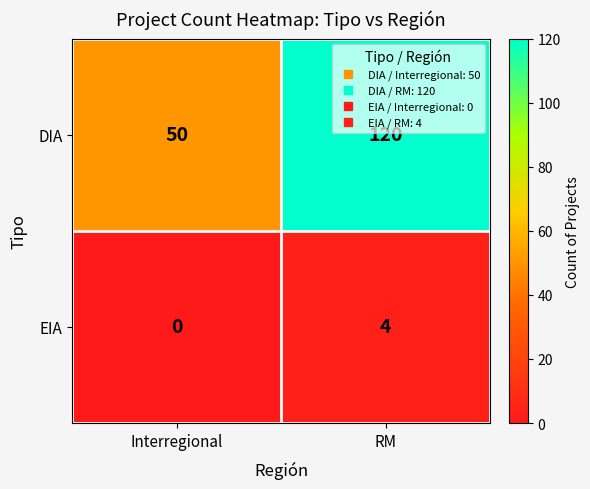

Between Interregional and RM, which series saw the biggest shift?

DIA